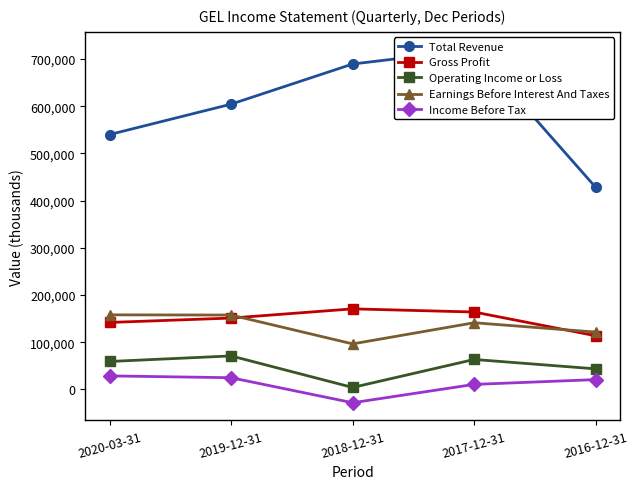

Reading left to right, extract all data points from this chart.

Total Revenue: 2020-03-31=539900	2019-12-31=604300	2018-12-31=689300	2017-12-31=720000	2016-12-31=428100
Gross Profit: 2020-03-31=141800	2019-12-31=151100	2018-12-31=170600	2017-12-31=163900	2016-12-31=113600
Operating Income or Loss: 2020-03-31=59100	2019-12-31=70900	2018-12-31=4100	2017-12-31=63400	2016-12-31=43500
Earnings Before Interest And Taxes: 2020-03-31=157900	2019-12-31=157500	2018-12-31=96400	2017-12-31=141200	2016-12-31=121400
Income Before Tax: 2020-03-31=28600	2019-12-31=24700	2018-12-31=-28300	2017-12-31=10600	2016-12-31=20700